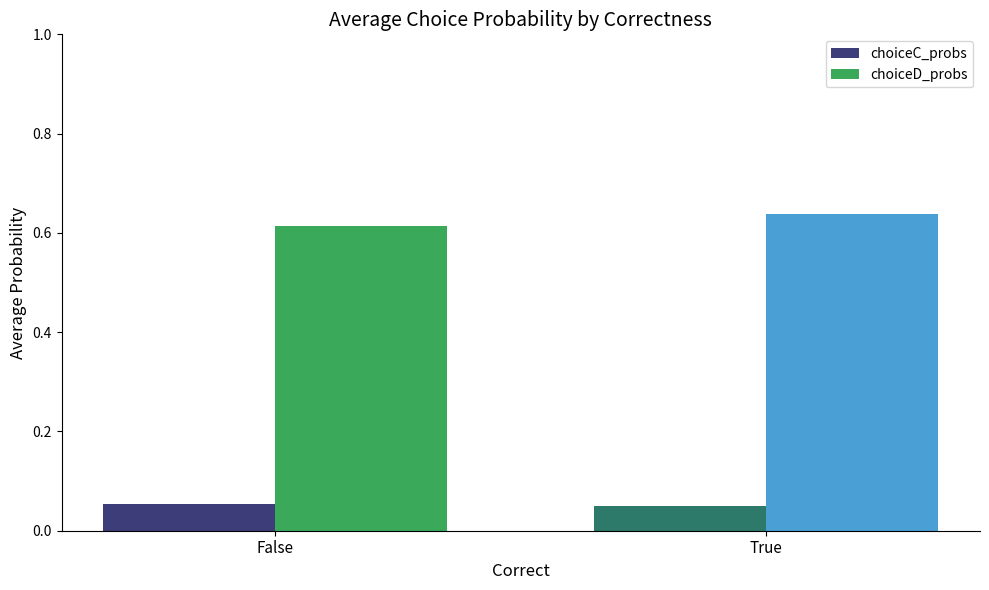

What is the label of the 2nd bar from the left?

True